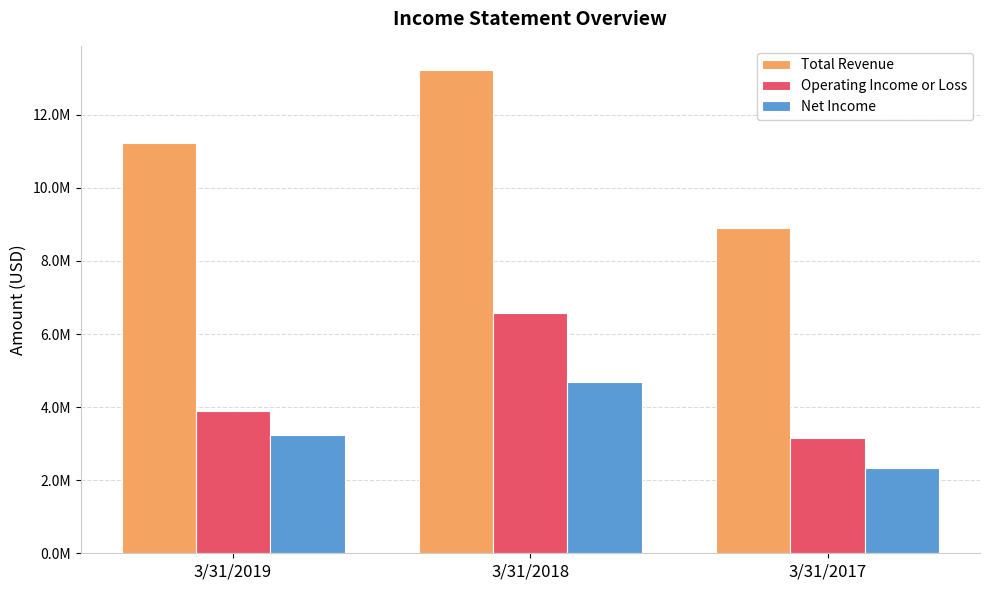

Rank the series by their maximum value, from highest to lowest.

Total Revenue, Operating Income or Loss, Net Income